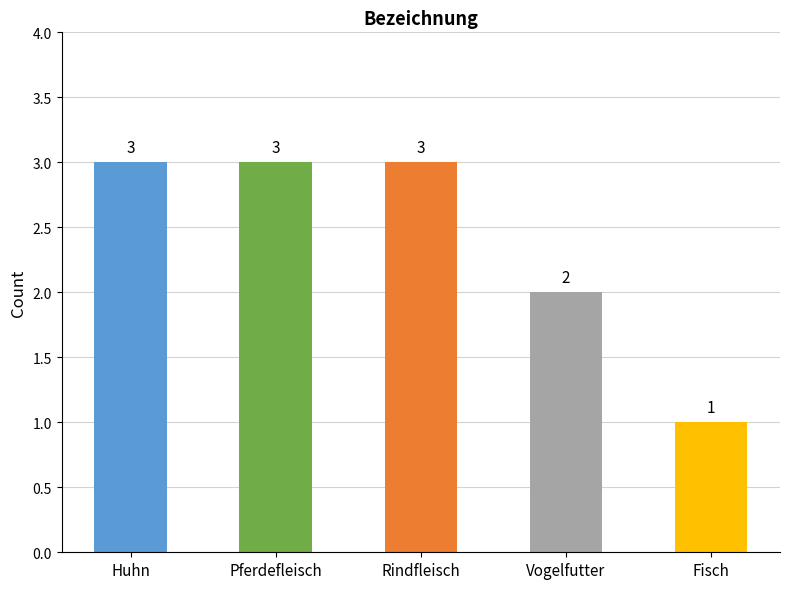

What is the label of the 1st bar from the left?

Huhn